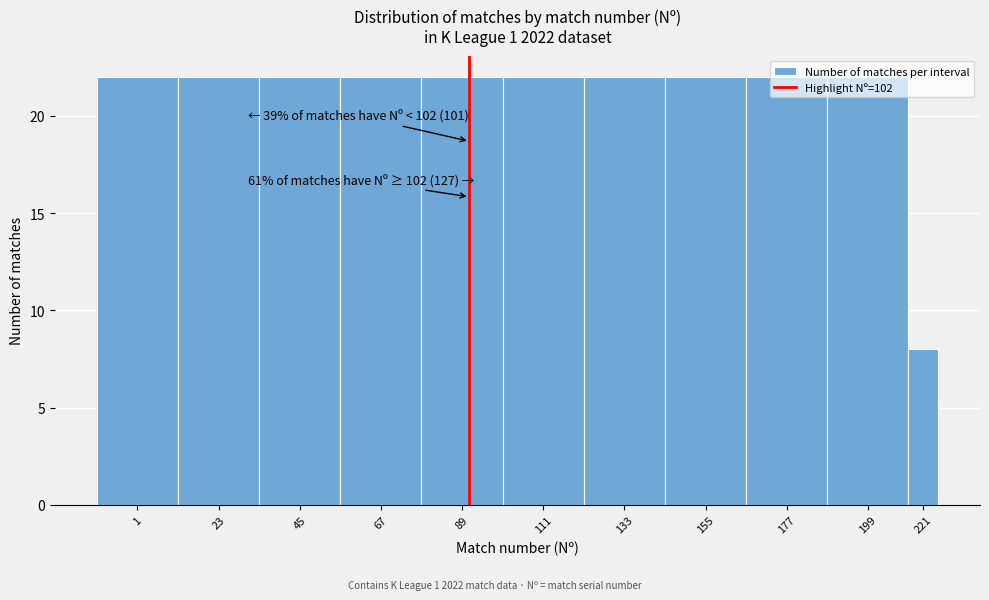

What is the greatest value displayed?

22